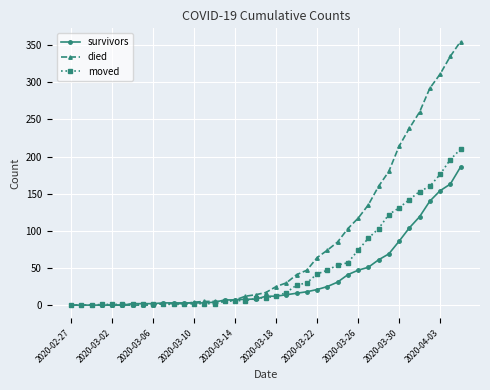

Rank the series by their maximum value, from lowest to highest.

survivors, moved, died